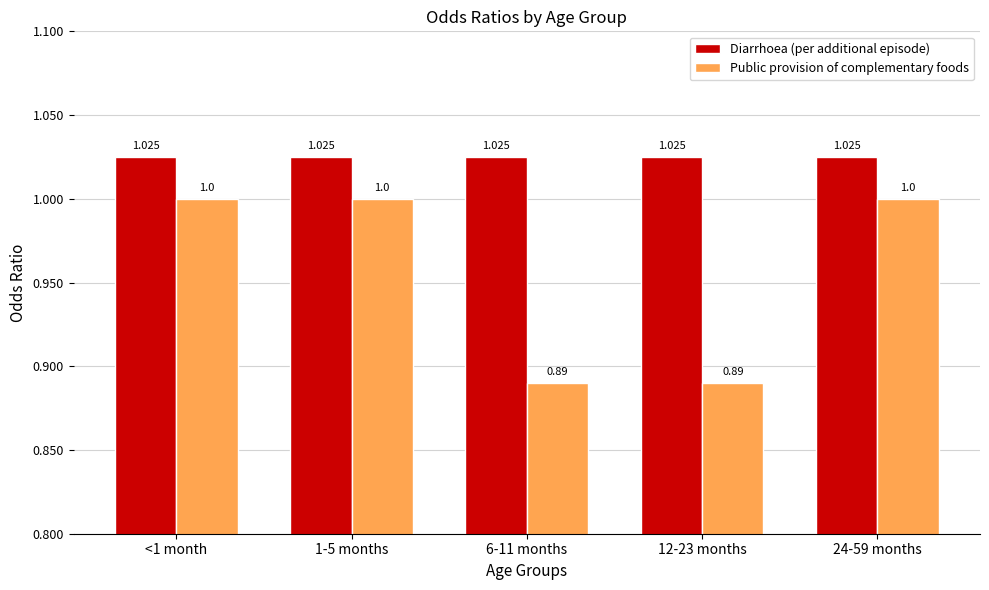

The value of Public provision of complementary foods at 24-59 months is 1.0. True or false?

True